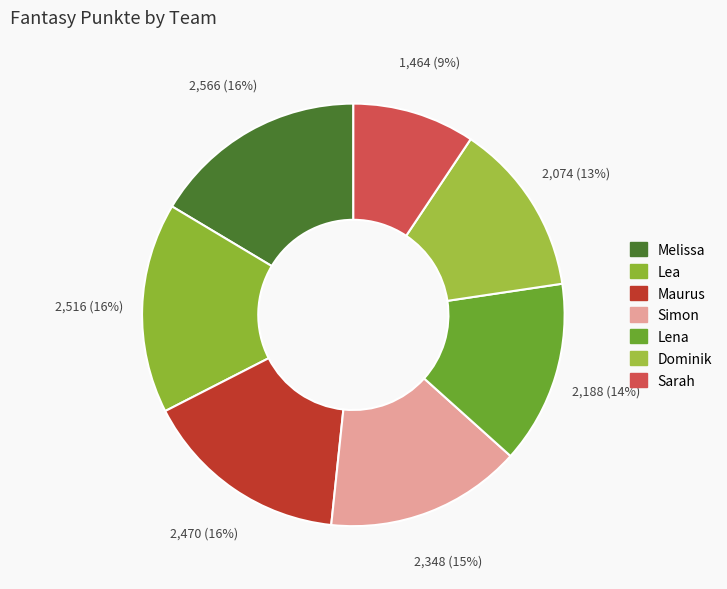

Does Lea represent more than half of the total?

No